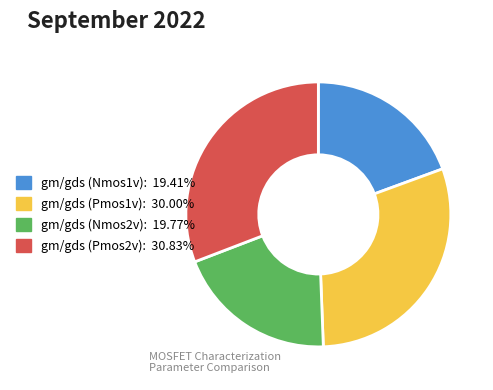

The gm/gds (Pmos2v) slice represents 18% of the pie. True or false?

False